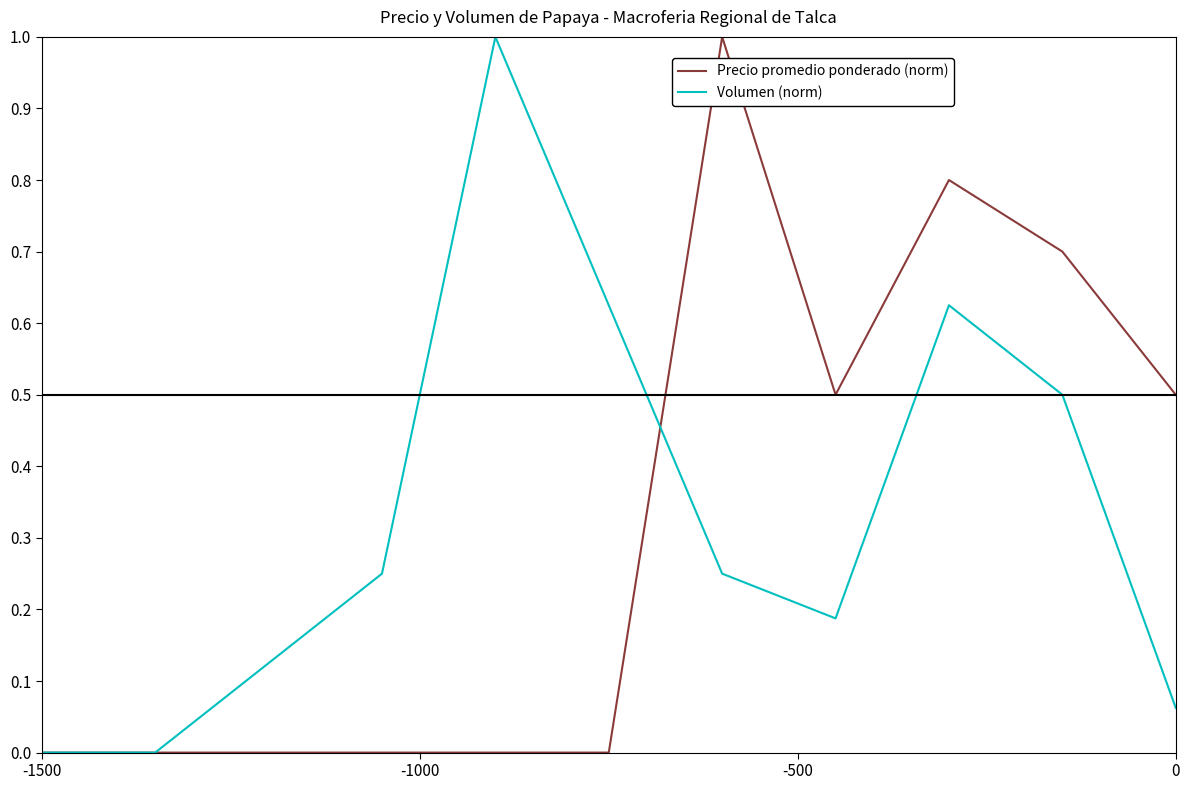

What is the maximum value for Precio promedio ponderado (norm)?

1.0